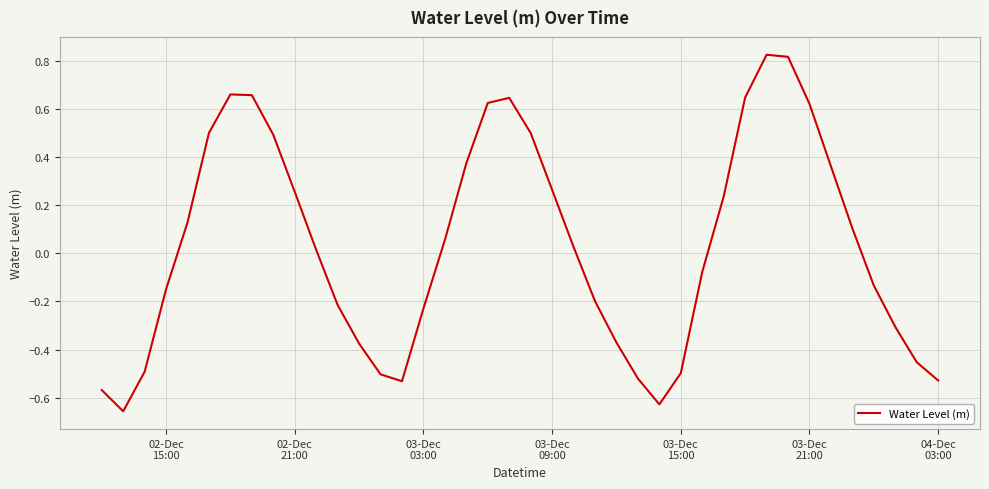

What is the difference between the maximum and minimum values?

1.5